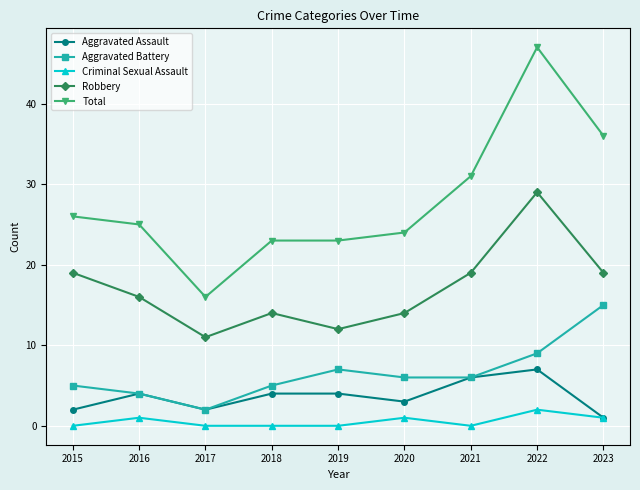

What is the difference between the maximum and minimum values in the Aggravated Assault series?

6